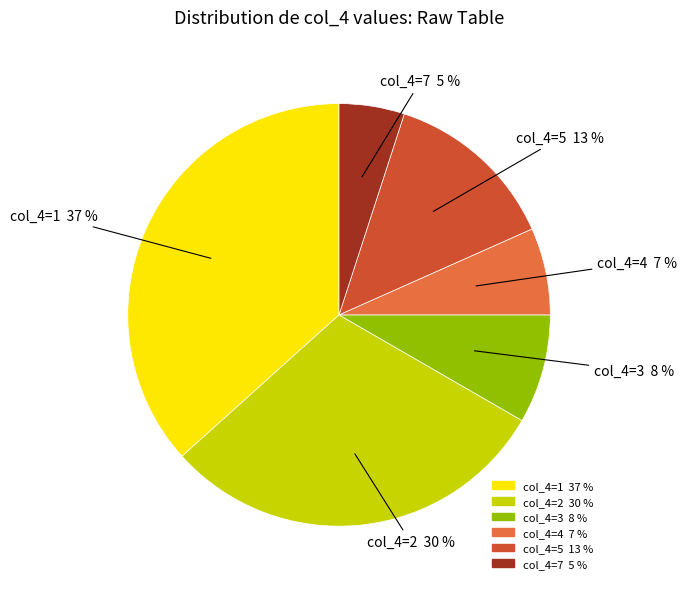

What percentage is the col_4=4 7 % slice, to the nearest percent?

7%